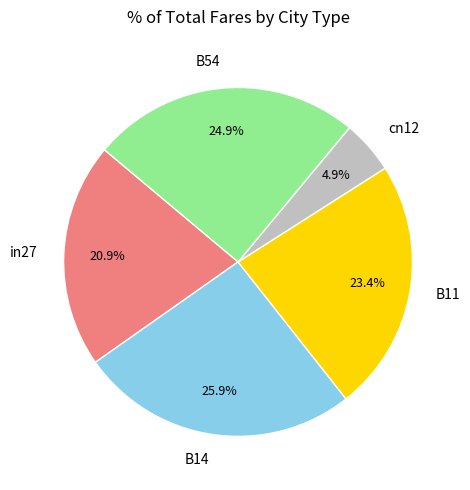

To the nearest percent, what is the average slice percentage?

20%